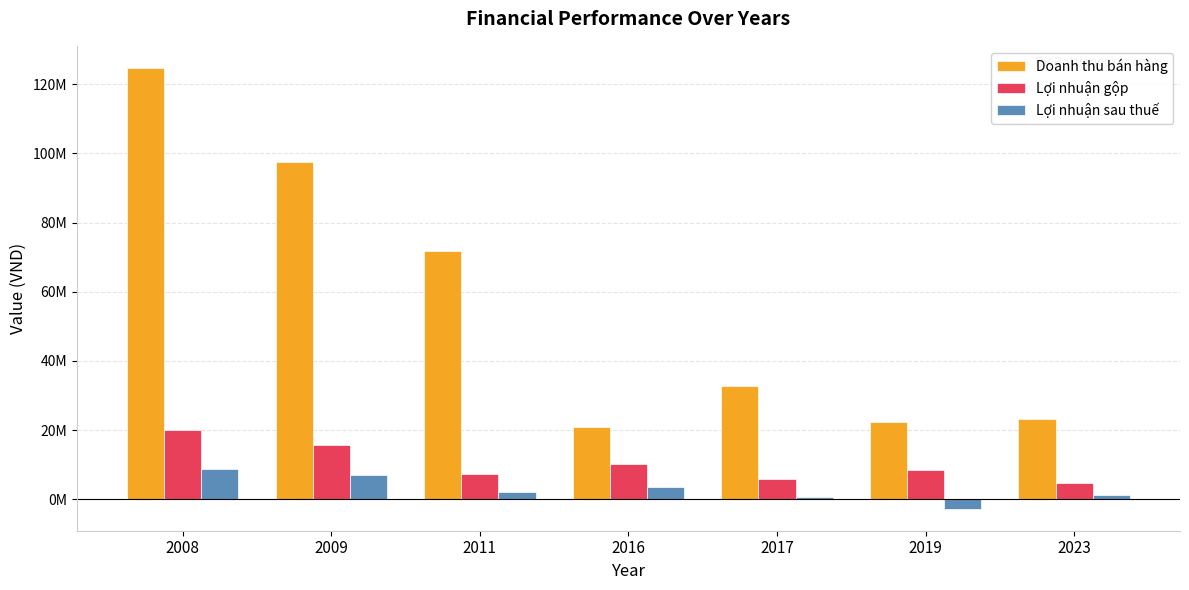

Is it true that Lợi nhuận gộp equals 29937516 at 2008?

False